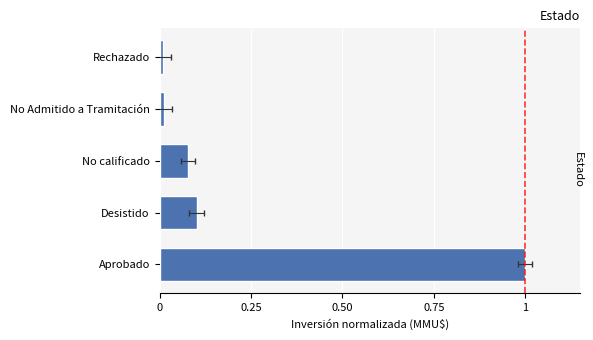

How many bars are there in total?

5